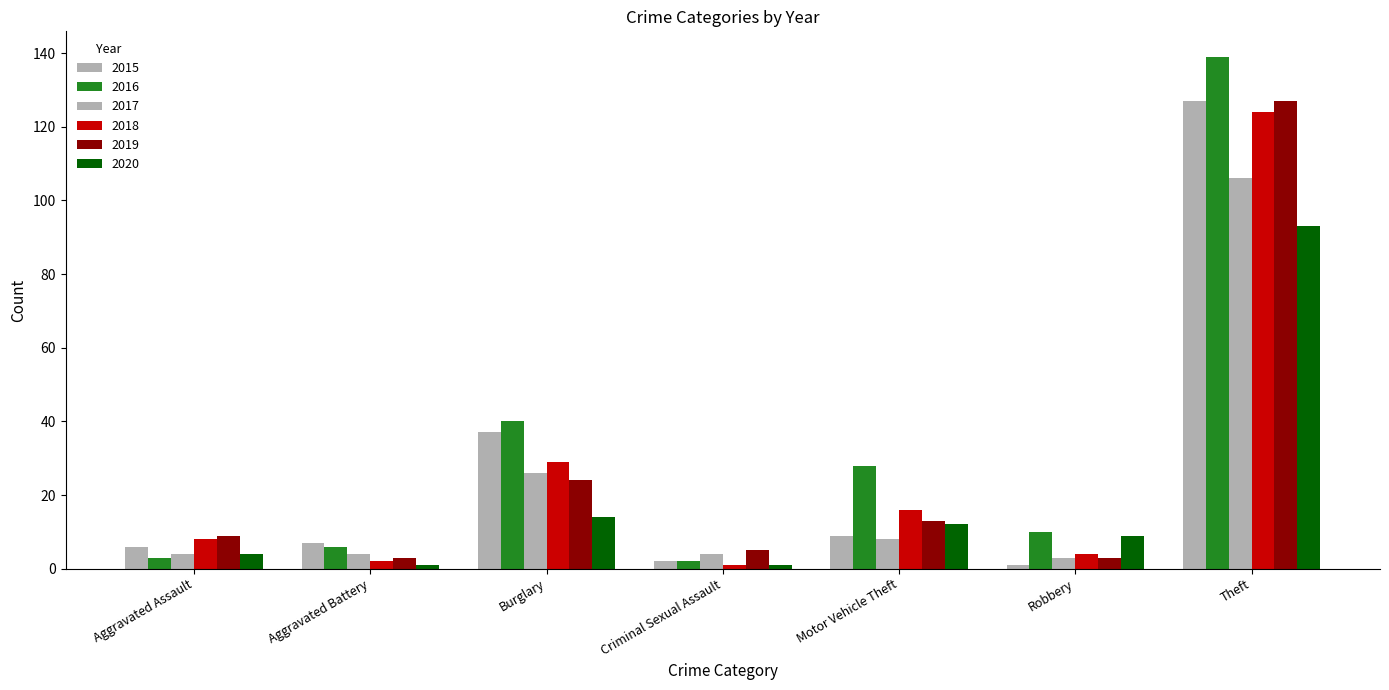

How many values in the 2019 series are below 9?

3